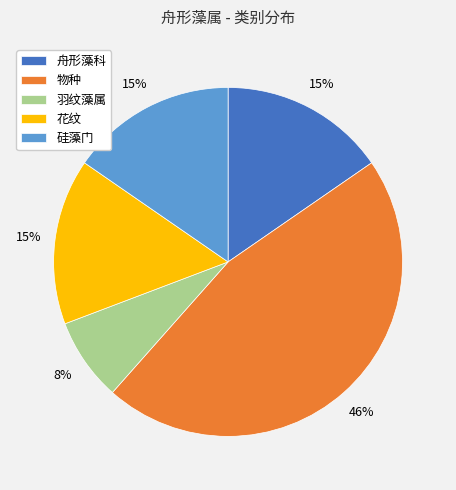

To the nearest percent, what is the average slice percentage?

20%